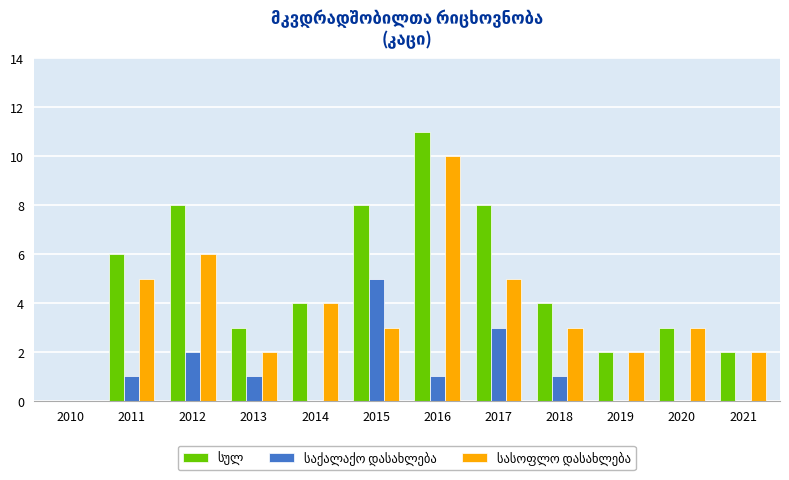

What is the total value across all series at 2013?

6